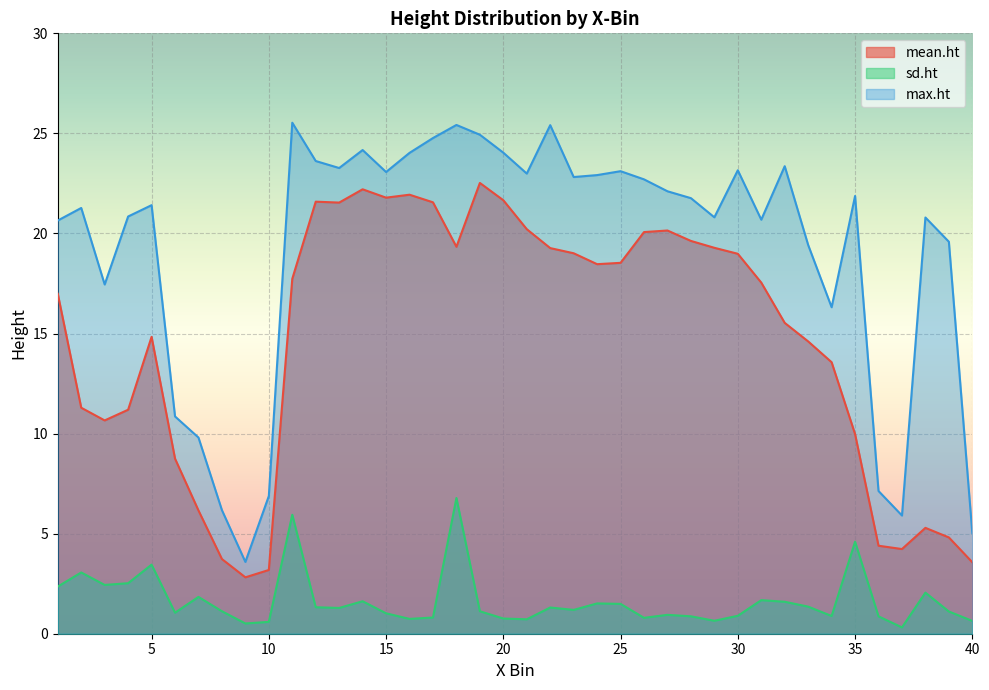

The max.ht series shows 23.6 at 12. True or false?

True